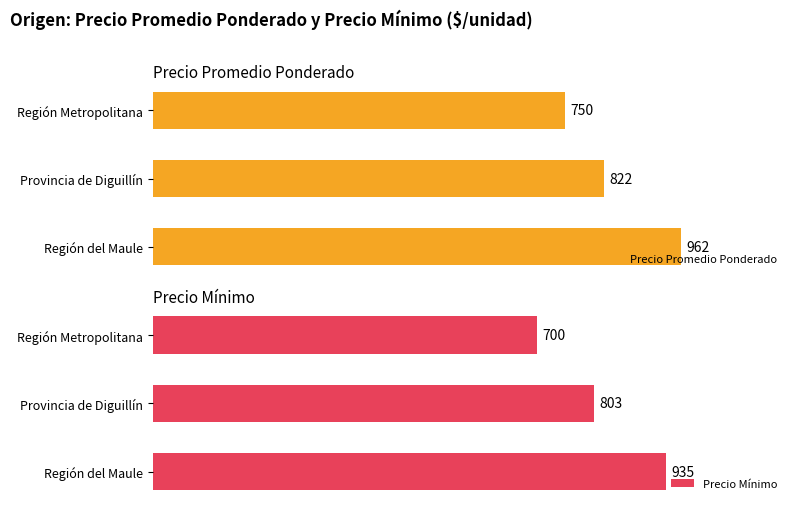

Which category has the lowest value in the Precio Mínimo series?

Región Metropolitana